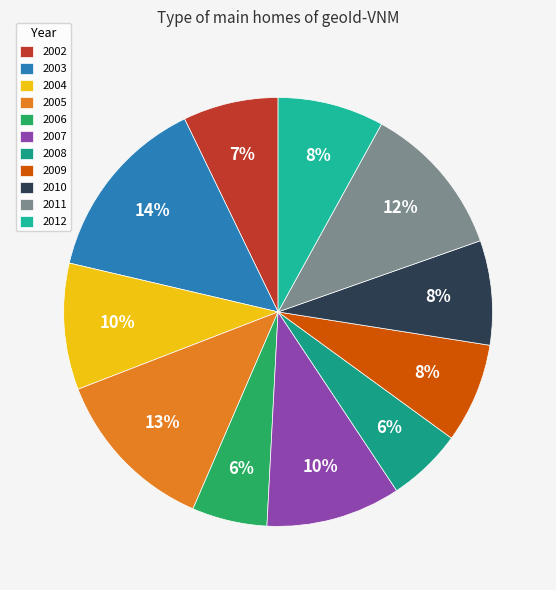

True or false: 2003 accounts for 14% of the total.

True